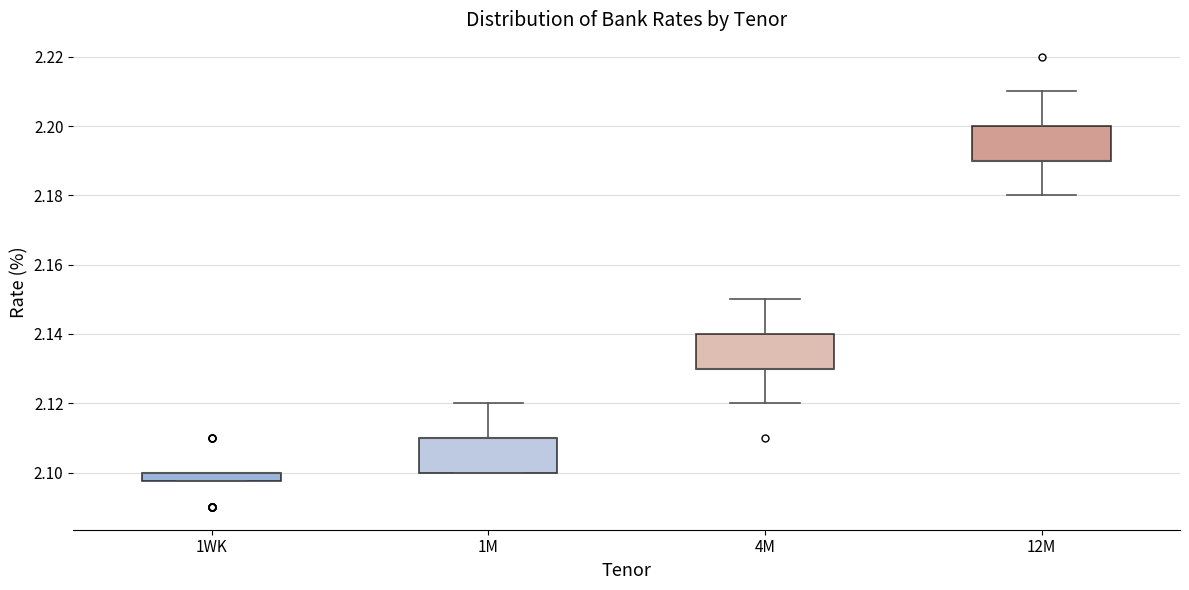

Where does the upper whisker of the box for 12M end on the y-axis? The values are not printed on the chart, so give them approximately, as read against the axis.

2.210